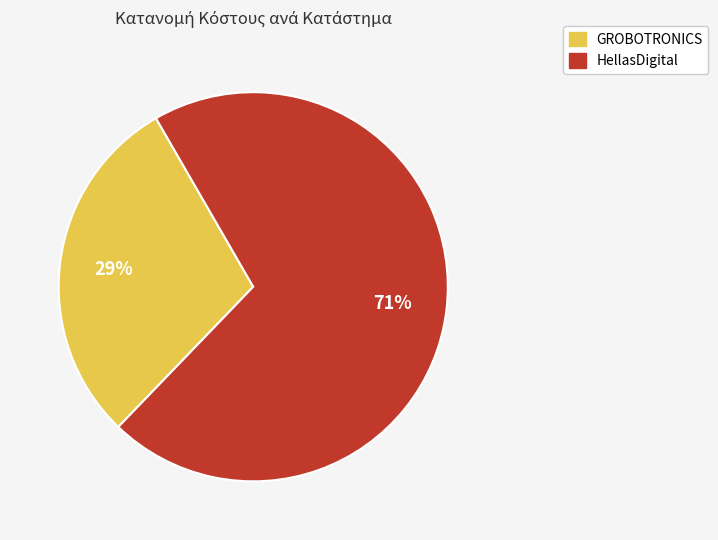

True or false: GROBOTRONICS accounts for 29% of the total.

True